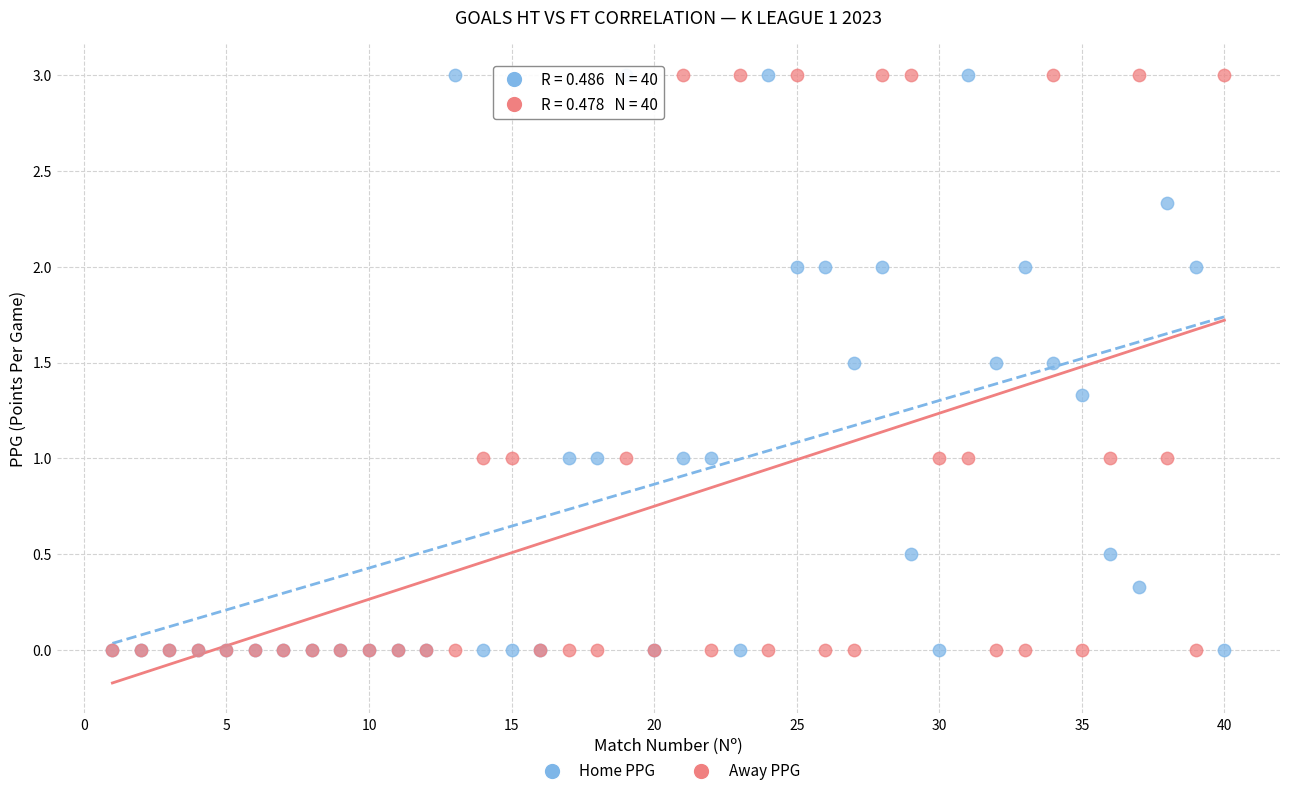

What are all the series names shown in the legend?

Home PPG, Away PPG